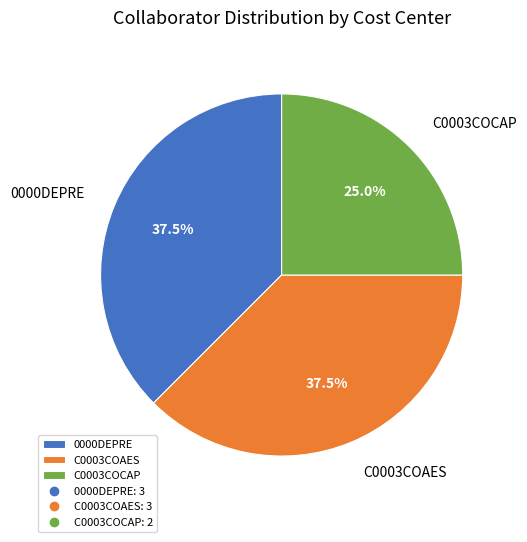

Between C0003COAES and C0003COCAP, which is larger?

C0003COAES